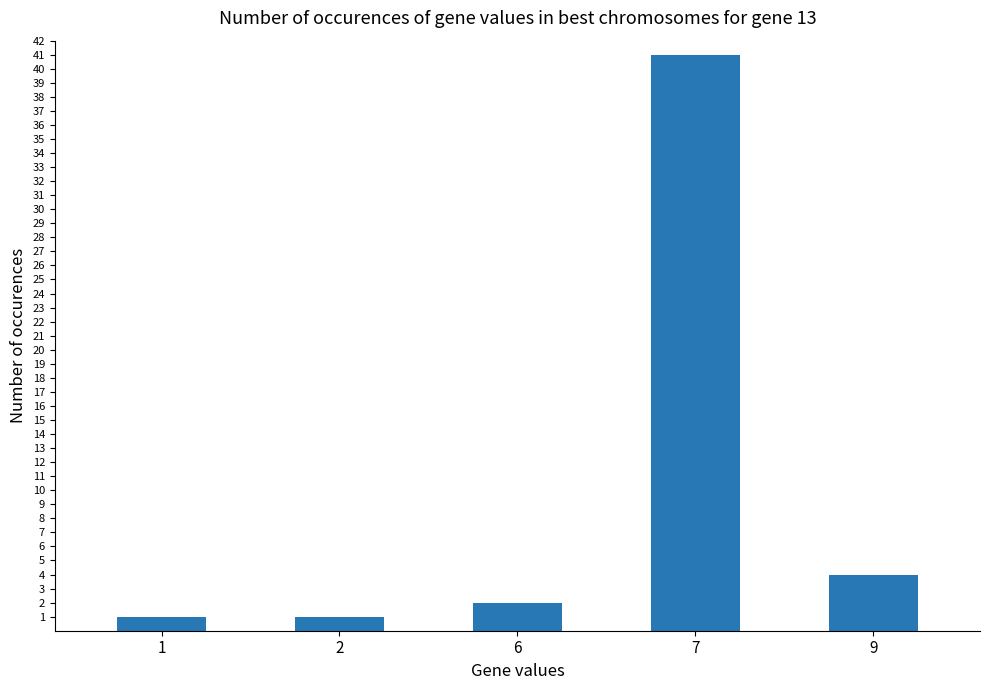

Reading left to right, what are all the values shown in this chart?

1=1	2=1	6=2	7=41	9=4